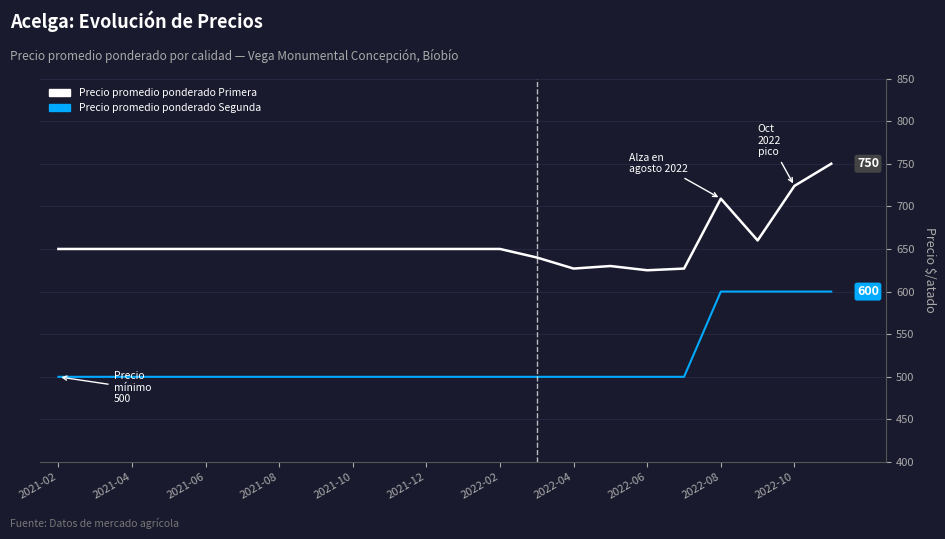

List the series in order of their peak value, lowest first.

Precio promedio ponderado Segunda, Precio promedio ponderado Primera